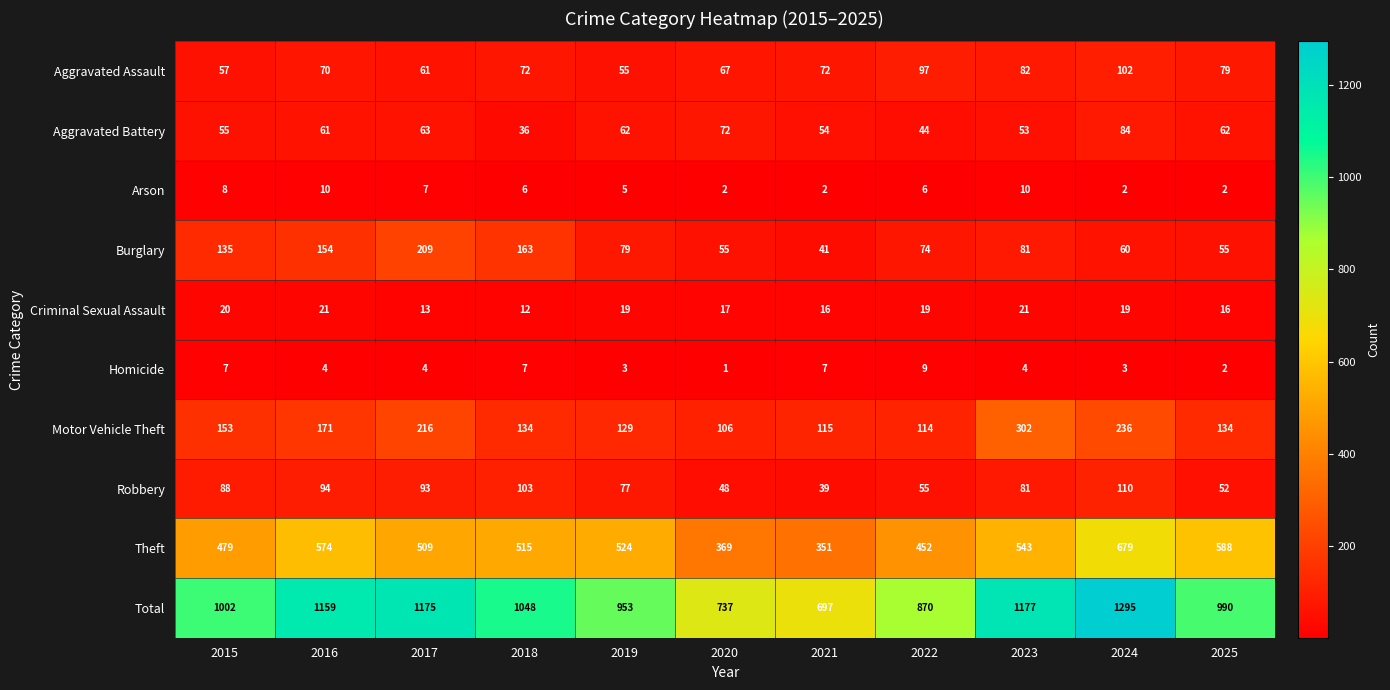

What is the approximate value of Burglary at 2025?

55